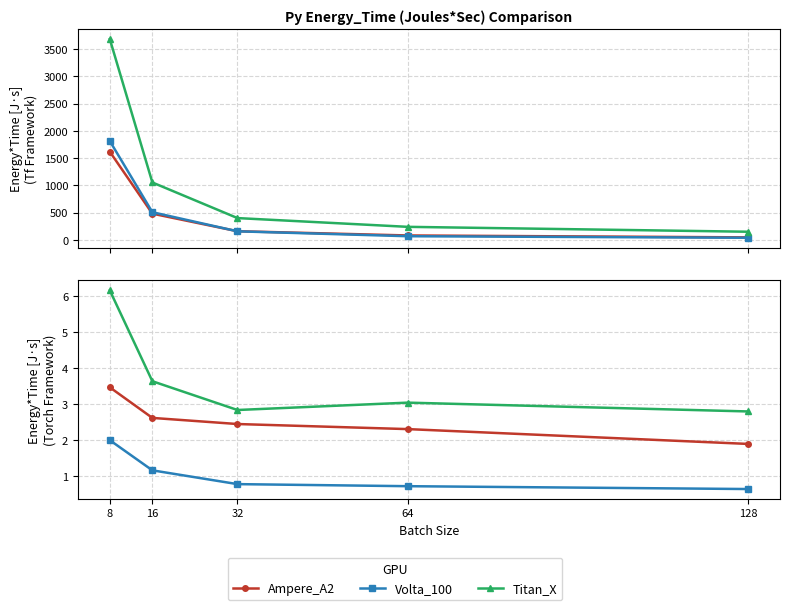

What is the sum of all Volta_100 values?

5.3